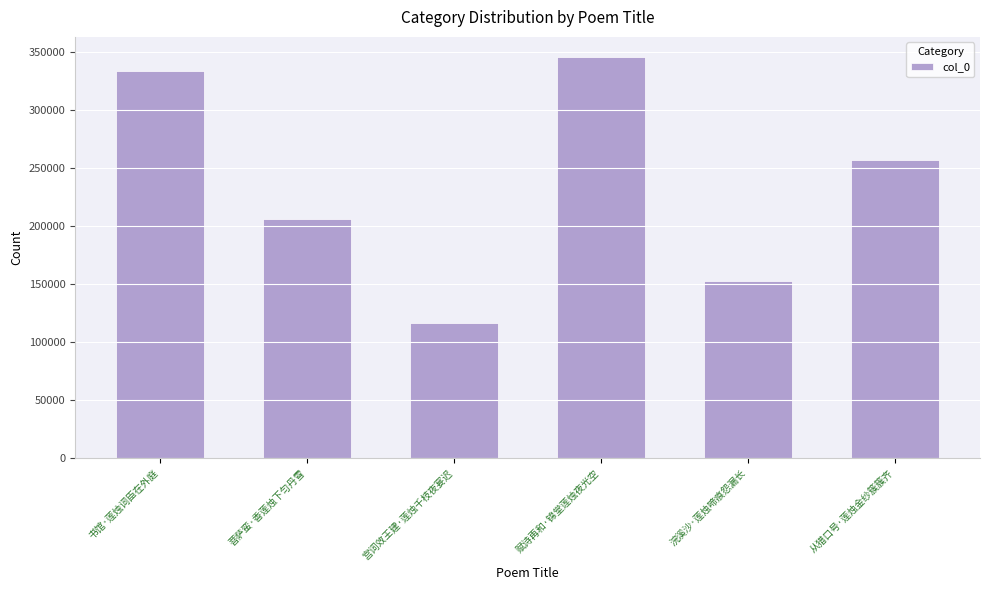

Reading right to left, extract all data points from this chart.

256566	152603	345544	116752	205749	333759